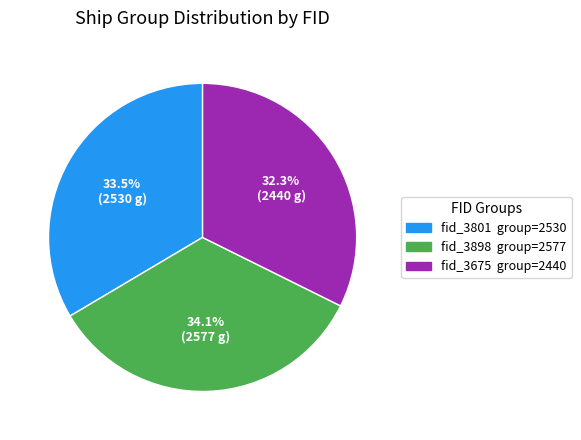

To the nearest percent, what is the combined percentage of fid_3675 and fid_3801?

66%